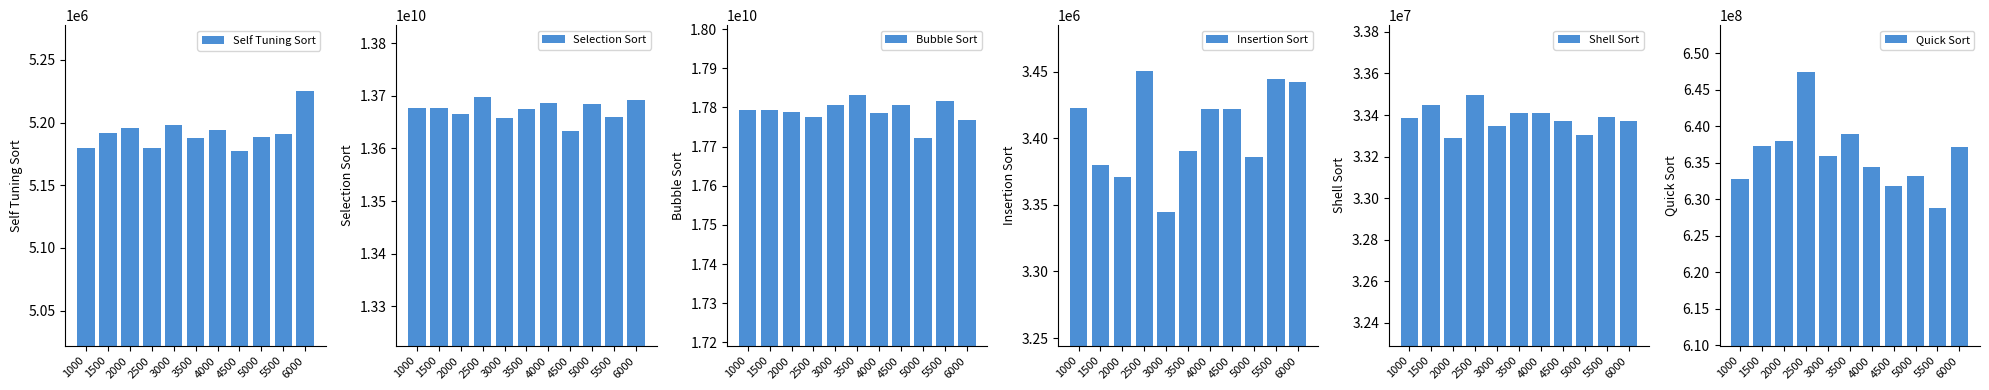

How many categories are shown in the chart?

11